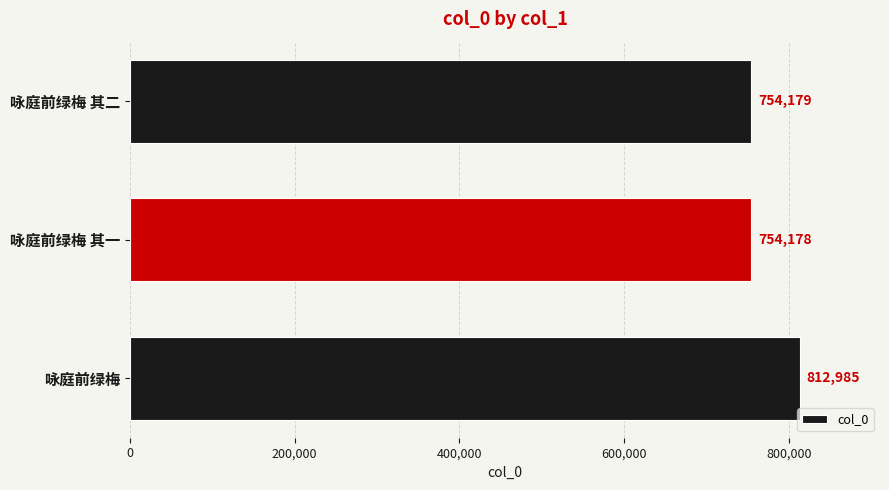

How many data points are less than 754179?

1